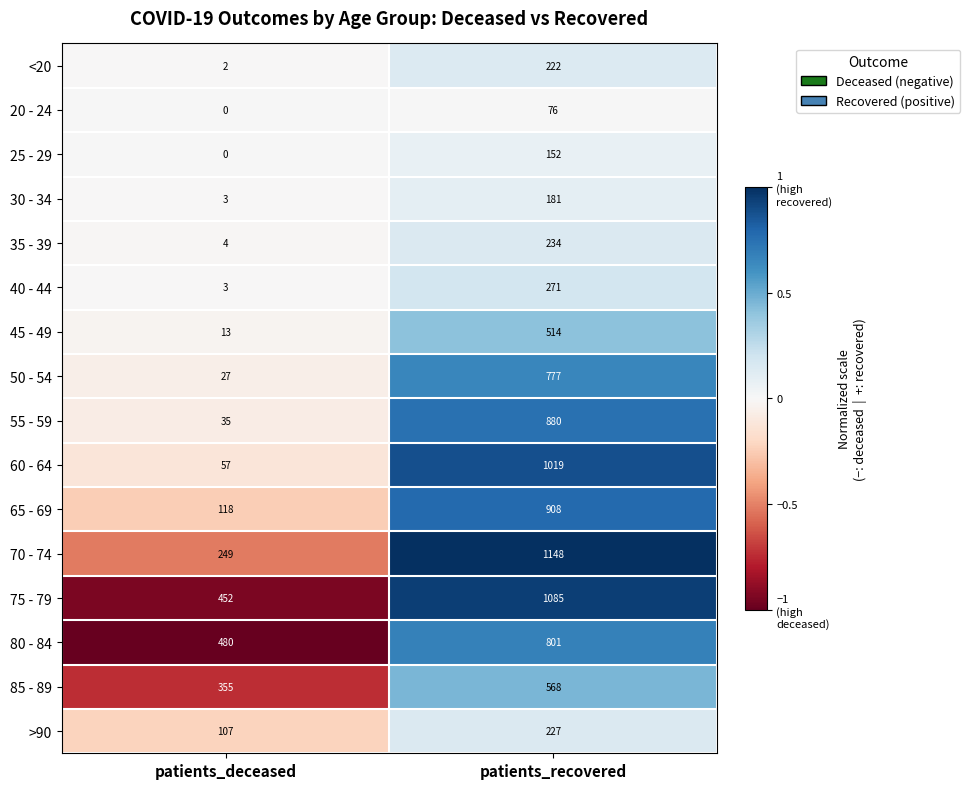

How many data points in <20 are less than 222?

1